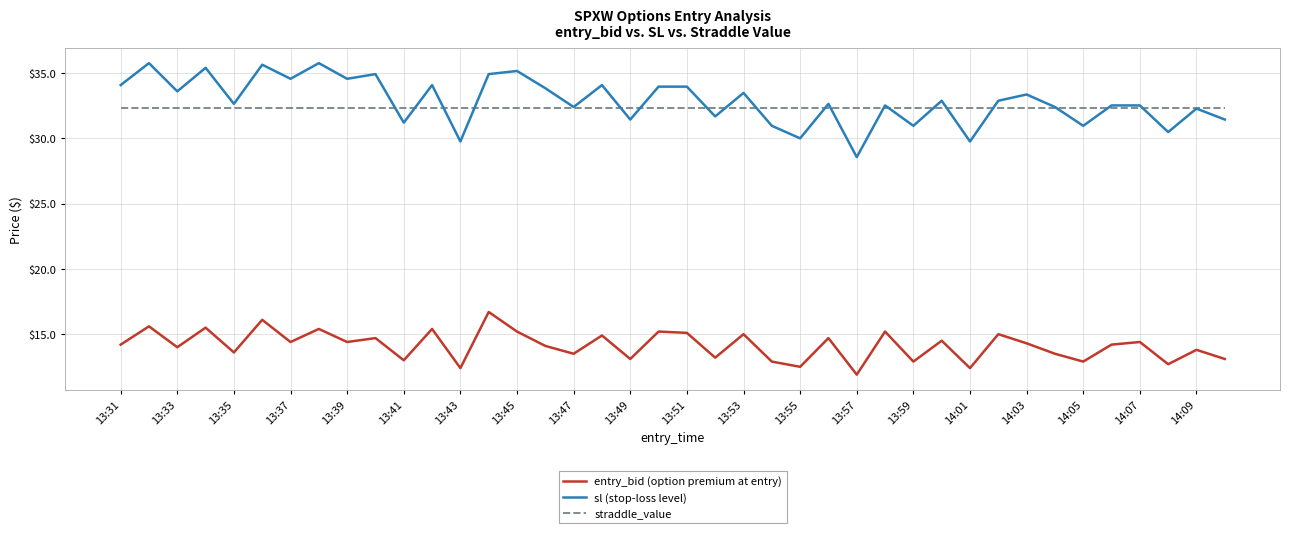

What is the highest value of the straddle_value series?

32.4